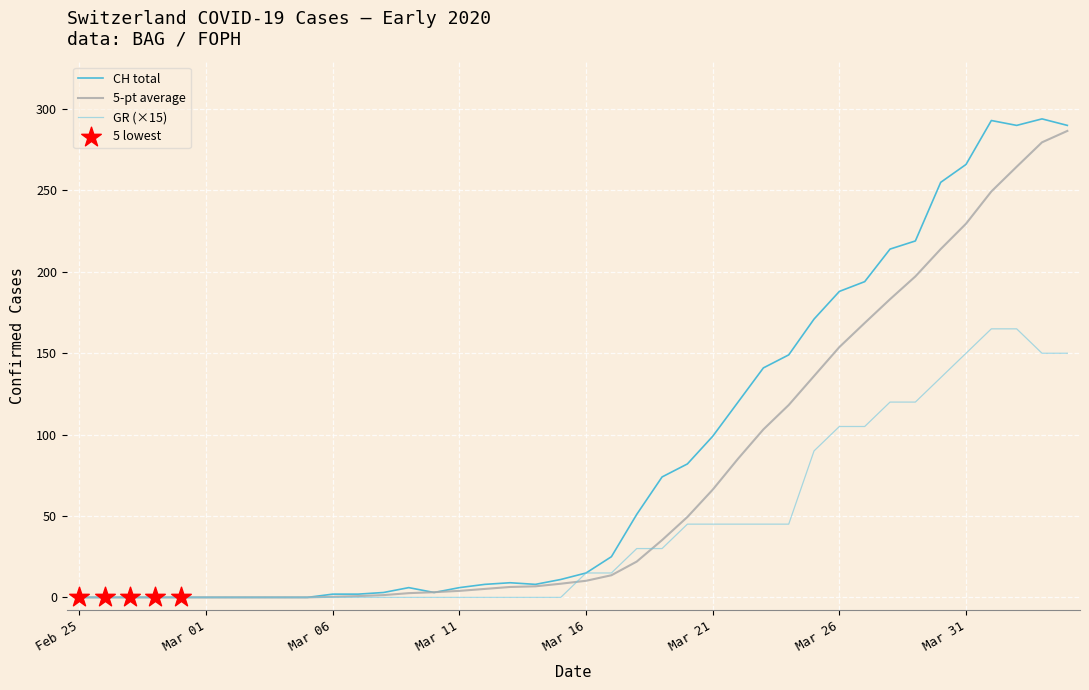

Which series has the largest total across all categories?

CH total